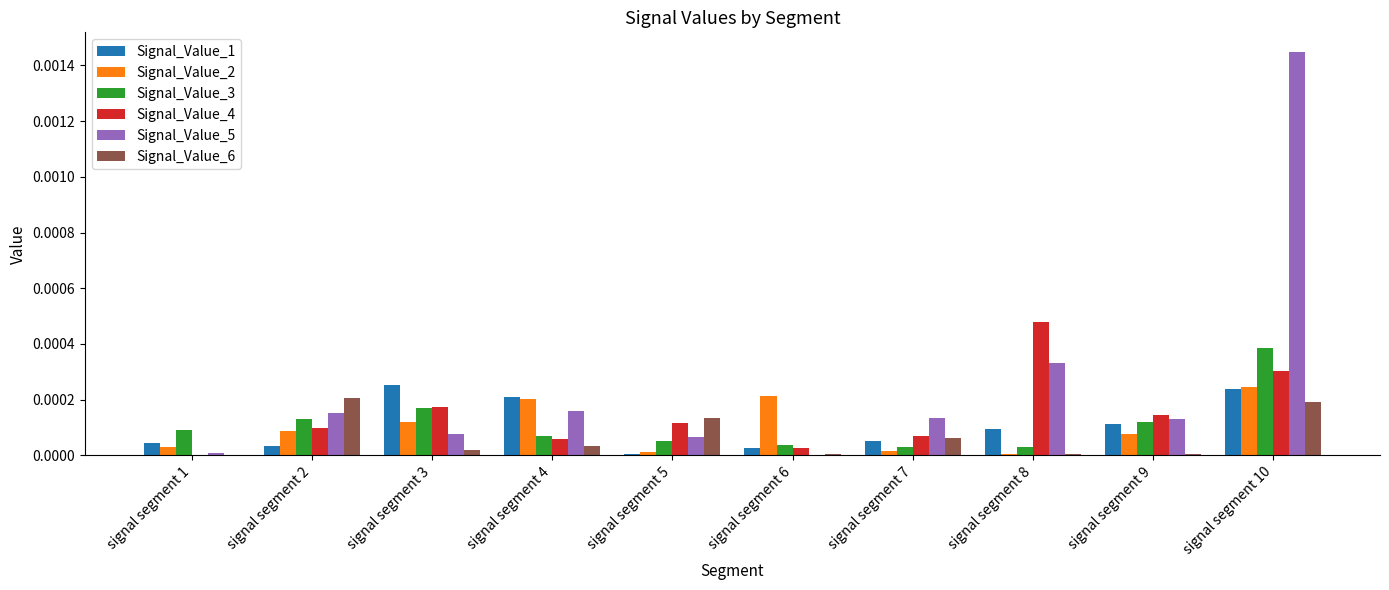

At which category is the sum across all series the highest?

signal segment 10